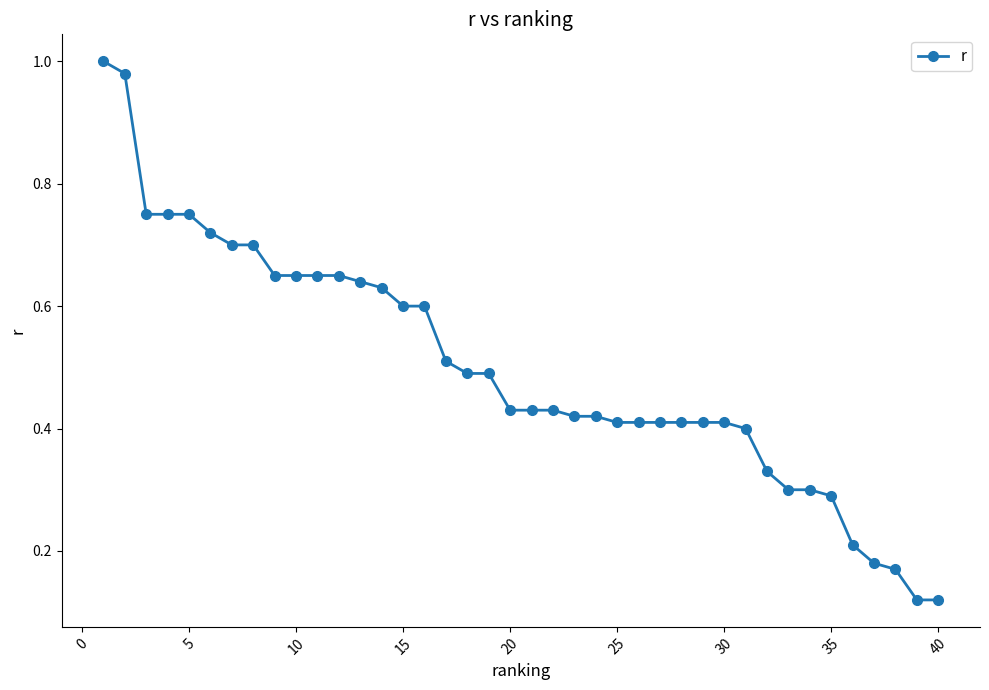

What is the difference between the maximum and minimum values?

0.9